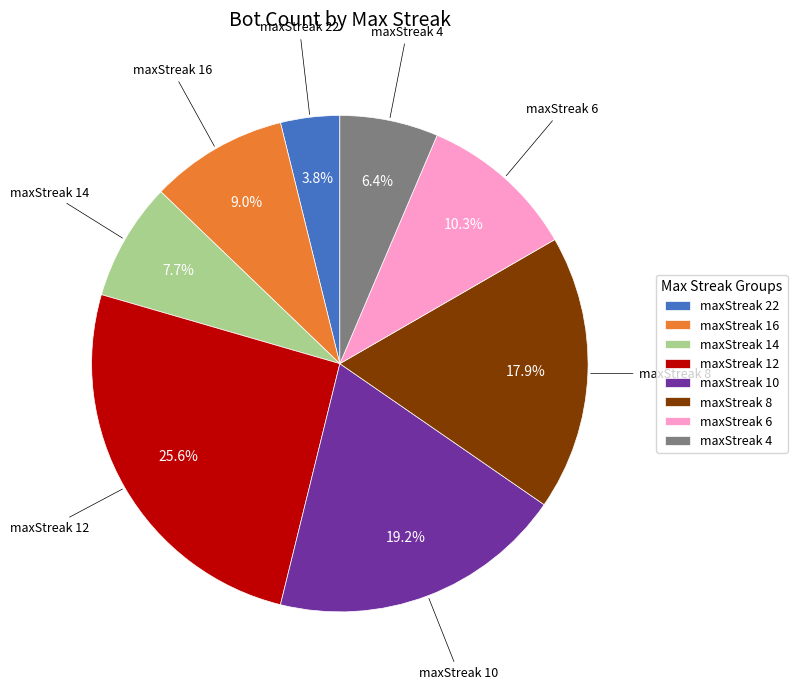

What percentage is the maxStreak 8 slice, to the nearest percent?

18%